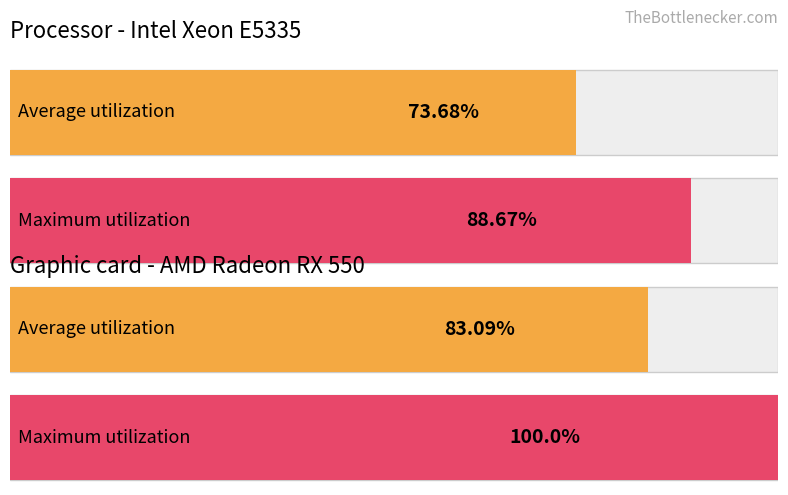

Does the chart contain any negative values?

No